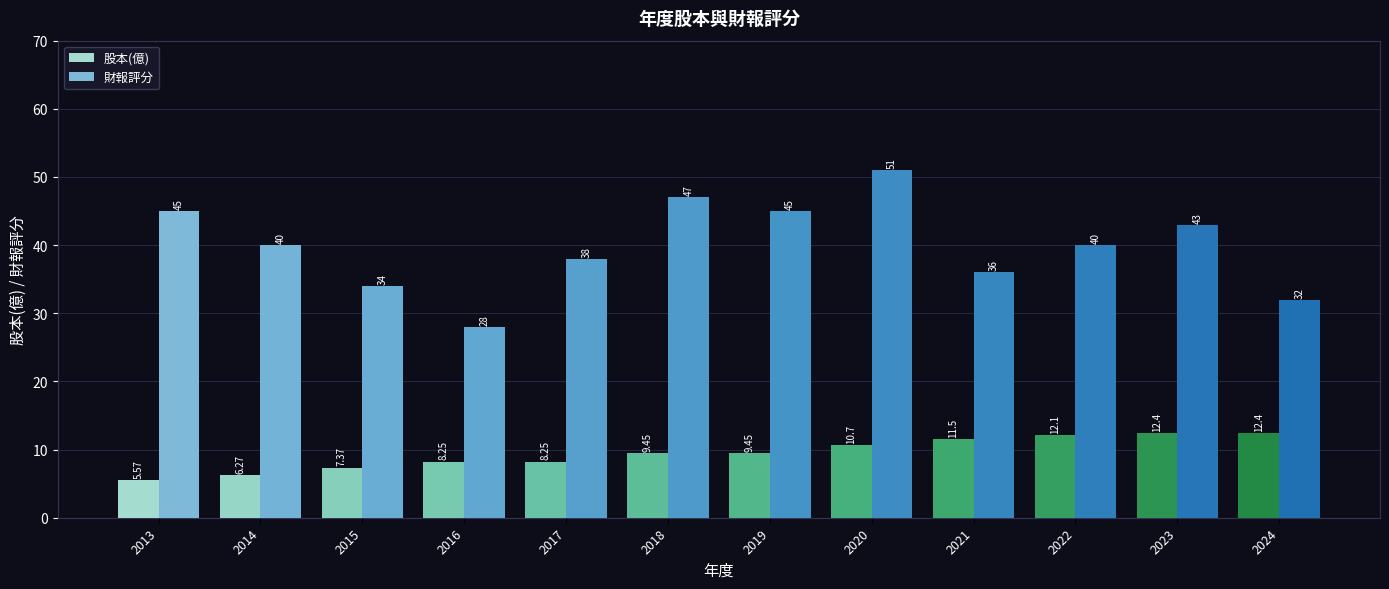

The 股本(億) series shows 12.4 at 2024. True or false?

True